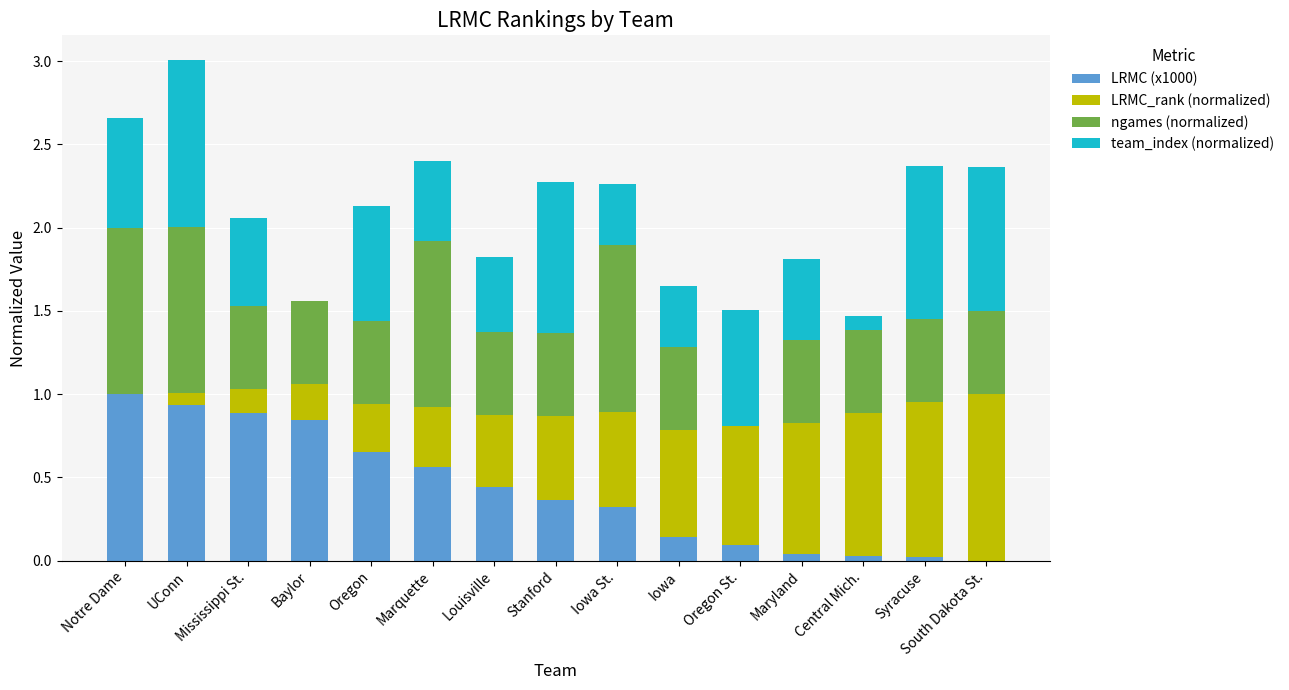

Count the number of data series in this chart.

4